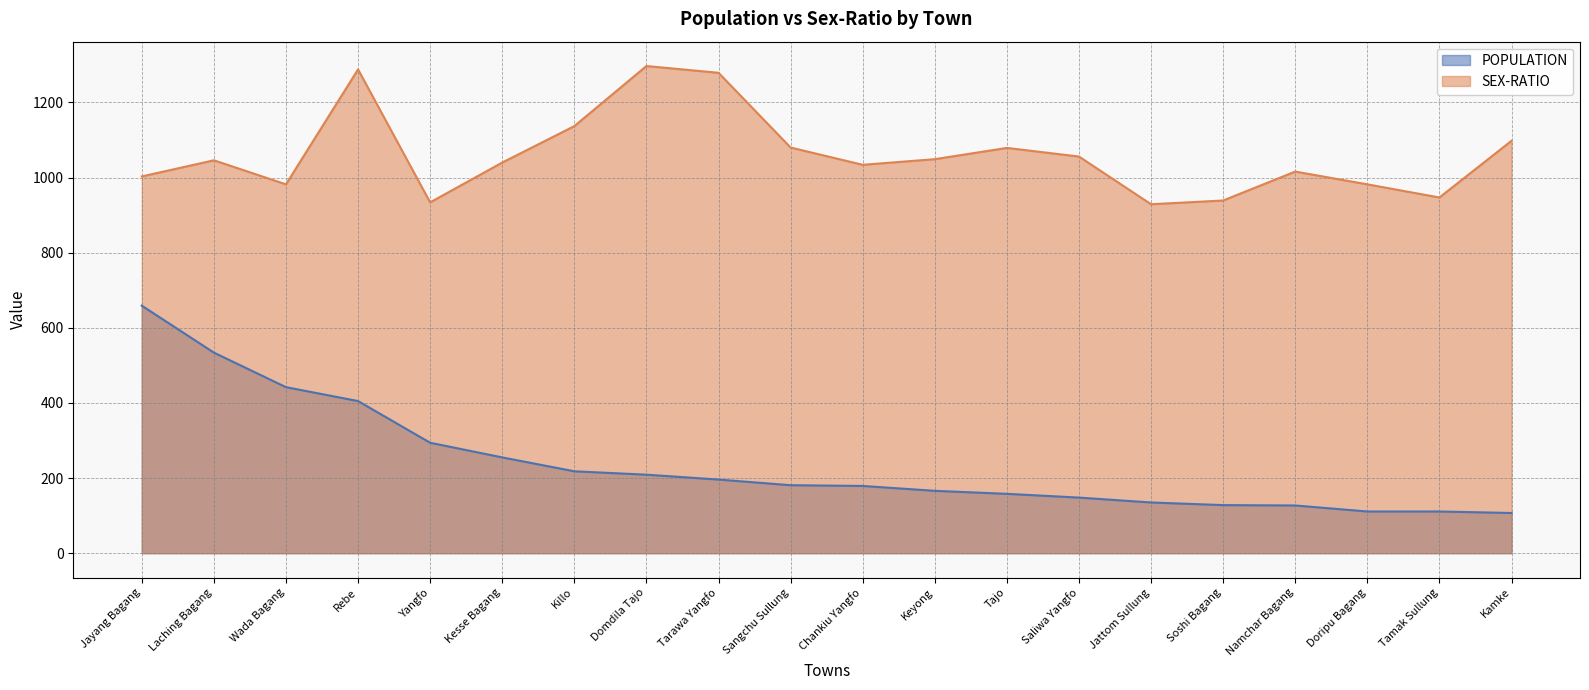

What position from the right is Jayang Bagang?

20